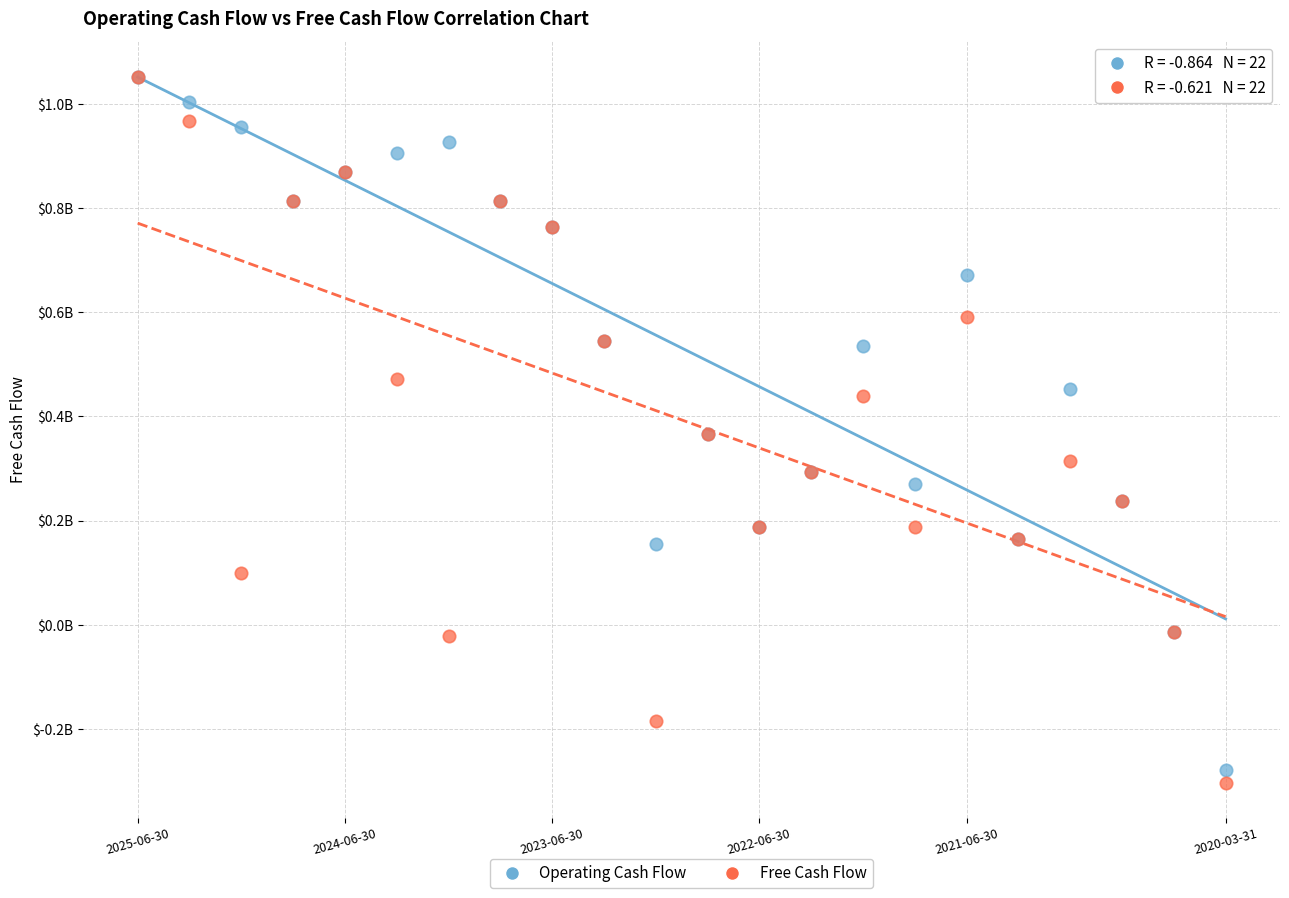

What are all the series names shown in the legend?

Operating Cash Flow, Free Cash Flow